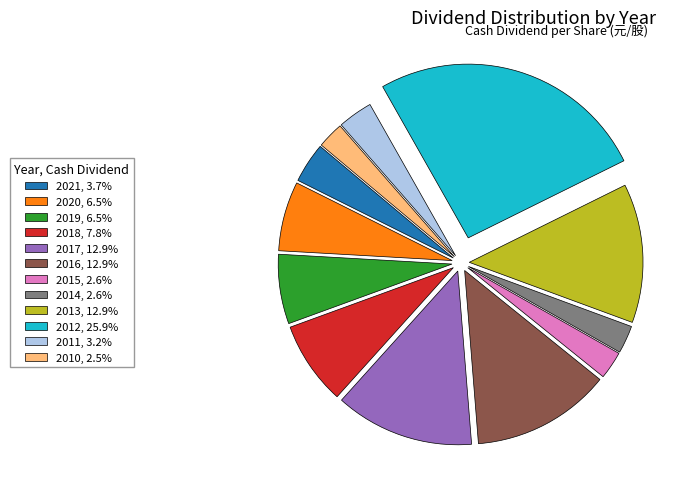

Do 2020, 6.5% and 2019, 6.5% together represent more than half of the pie?

No